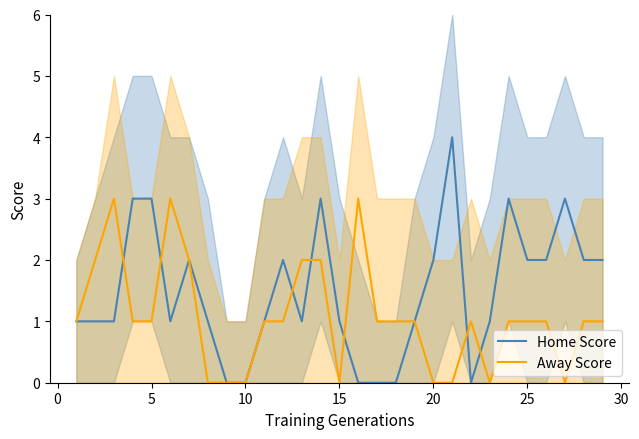

What is the maximum value for Away Score?

3